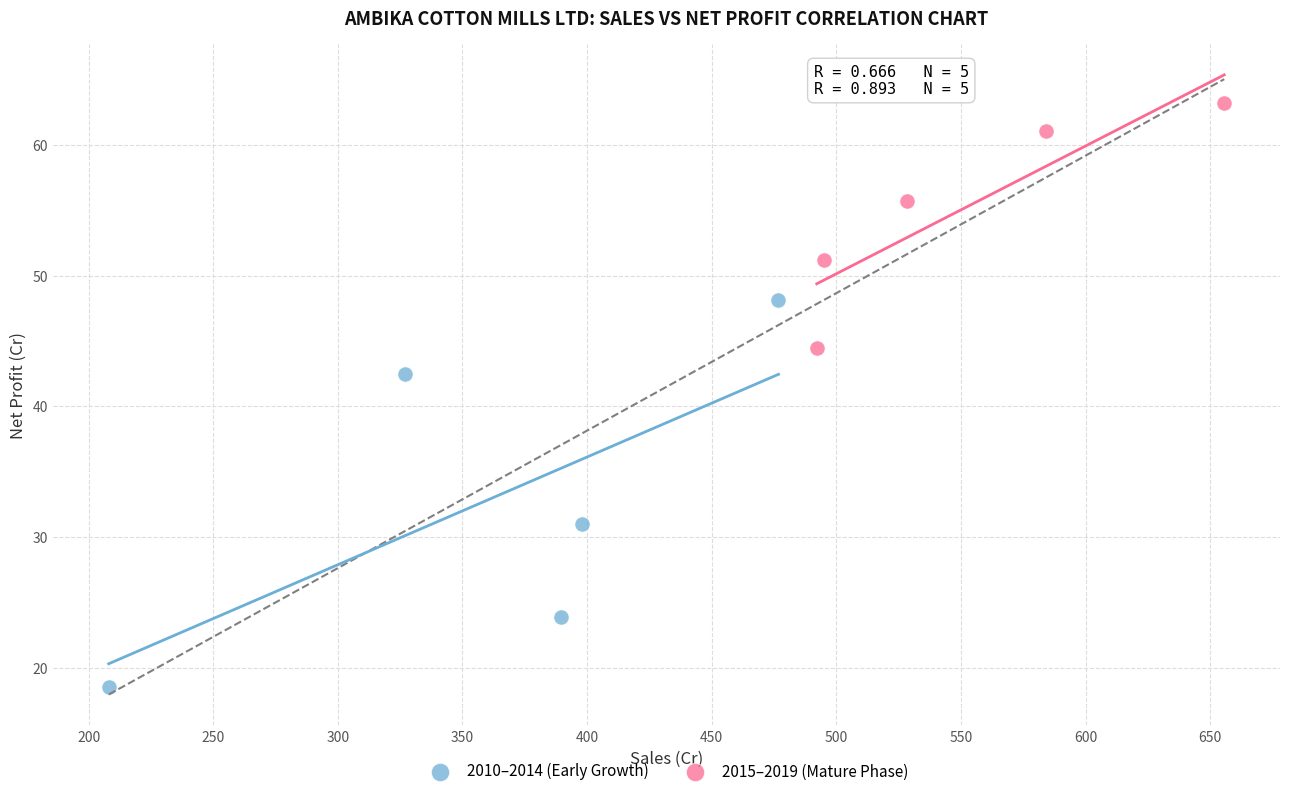

Which series has the largest Y range (max minus min)?

2010–2014 (Early Growth)